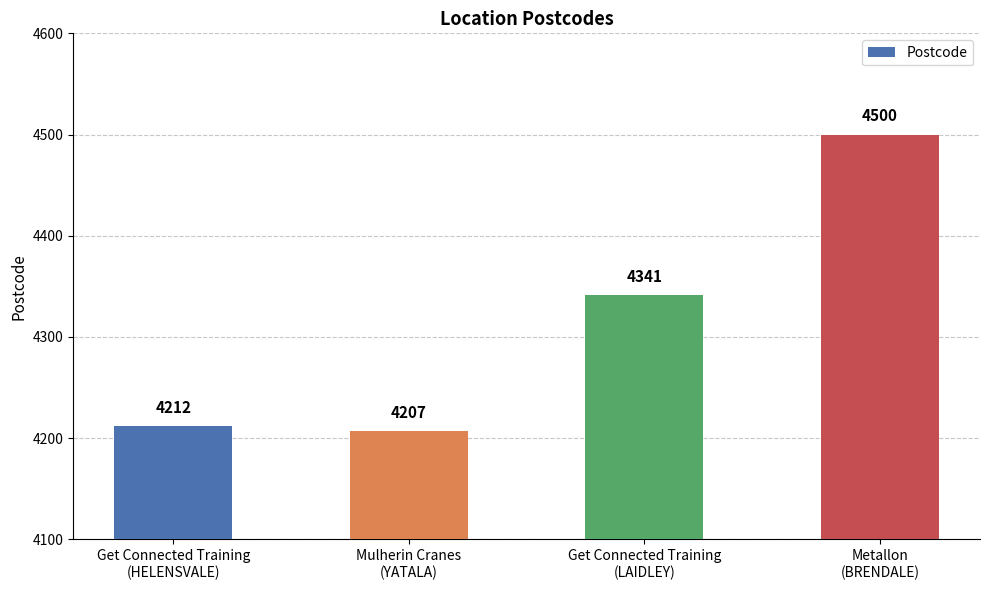

Reading right to left, list all the values displayed in this chart.

Metallon
(BRENDALE)=4500	Get Connected Training
(LAIDLEY)=4341	Mulherin Cranes
(YATALA)=4207	Get Connected Training
(HELENSVALE)=4212